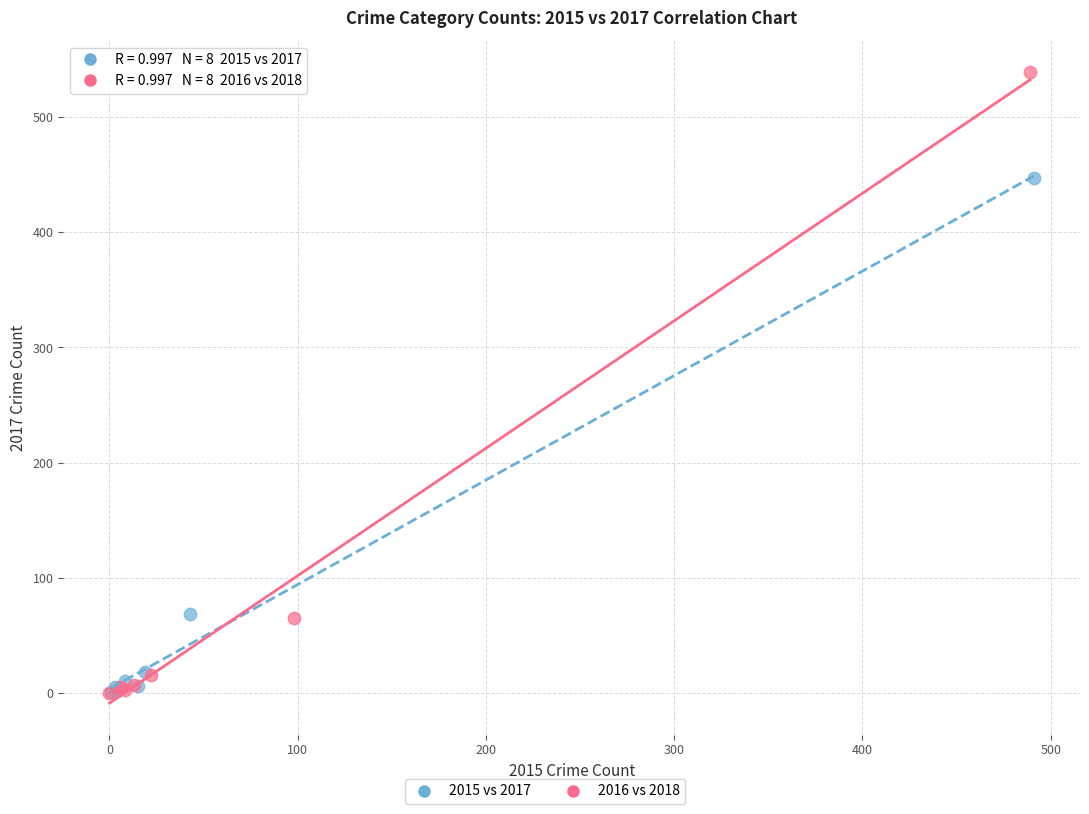

Which series reaches the maximum Y coordinate?

2016 vs 2018